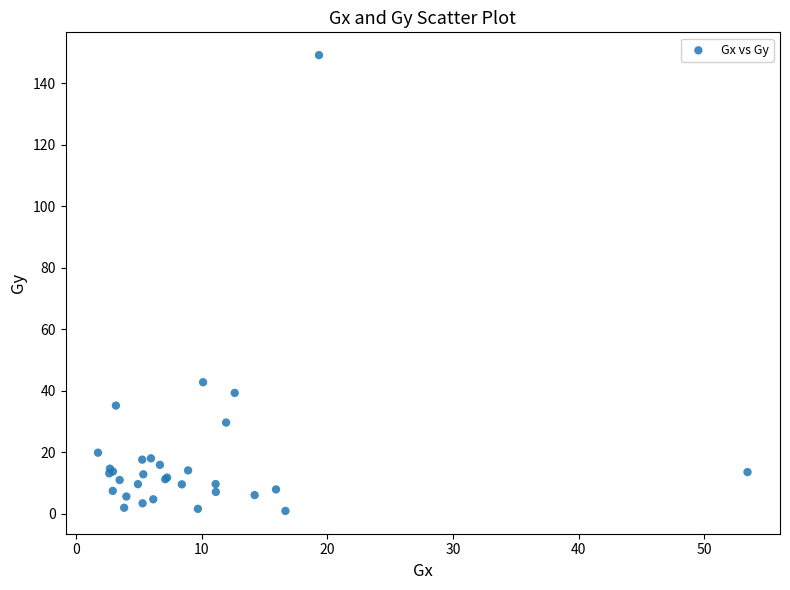

What Y value in the scatter plot is closest to 75?

42.8